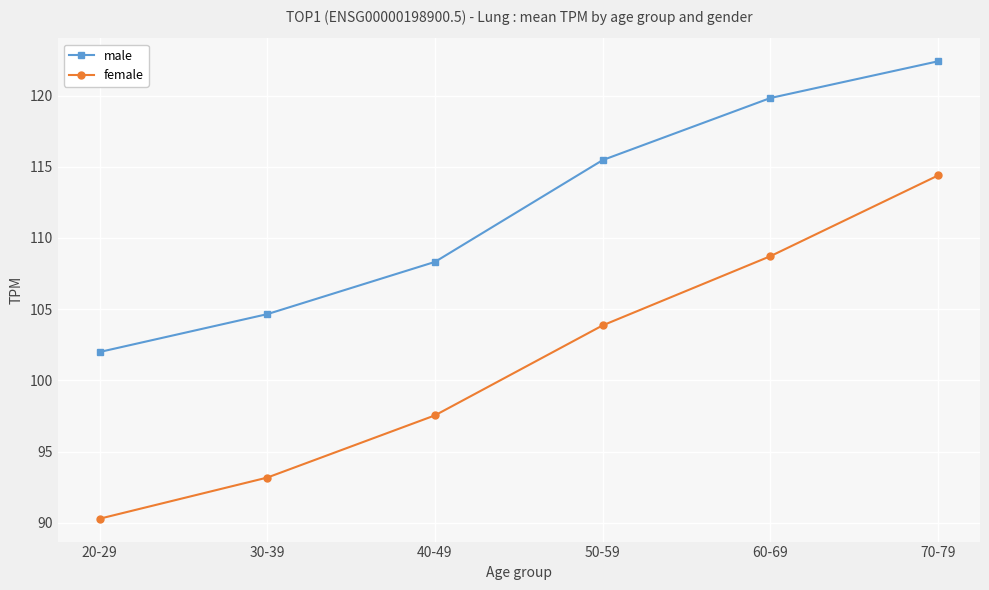

Rank the series by their average value, from highest to lowest.

male, female